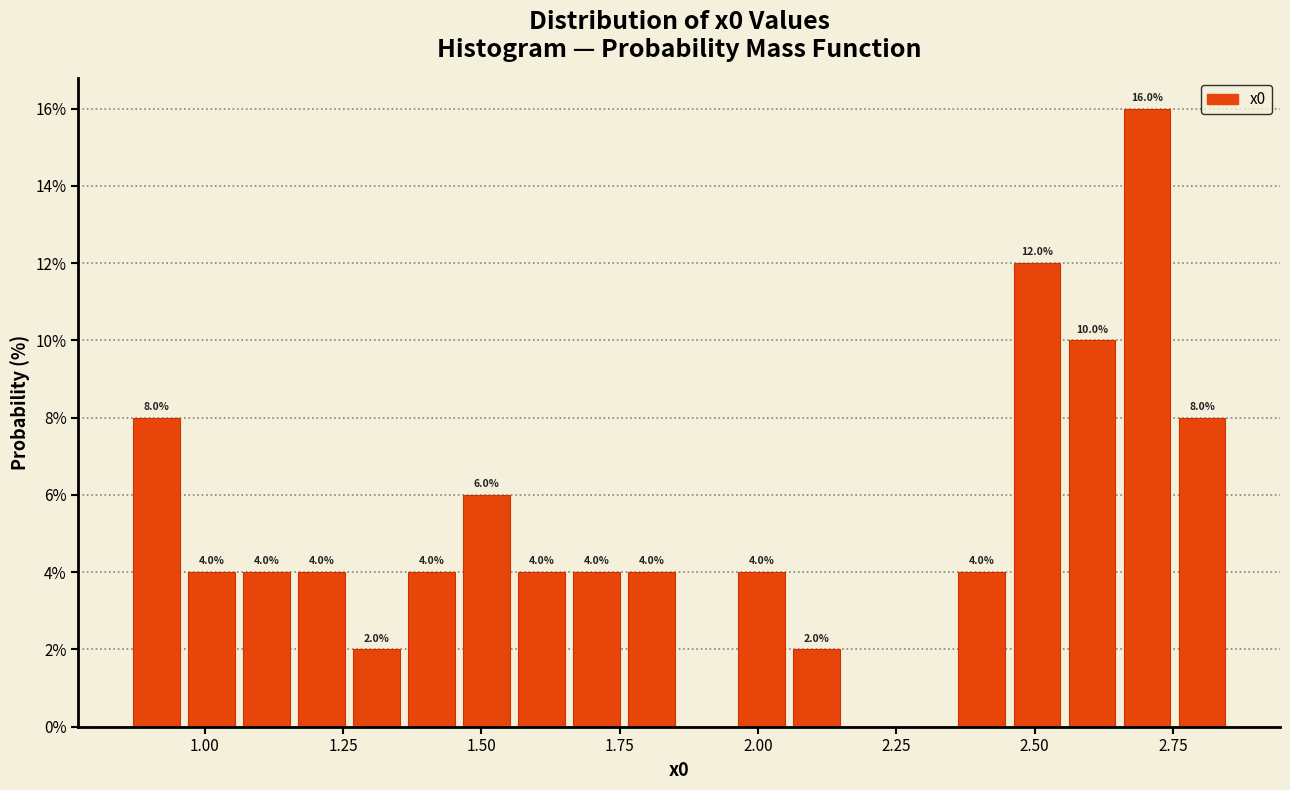

Around what value on the x-axis is the tallest bar? Give the approximate position of its centre, as read against the axis.

2.70